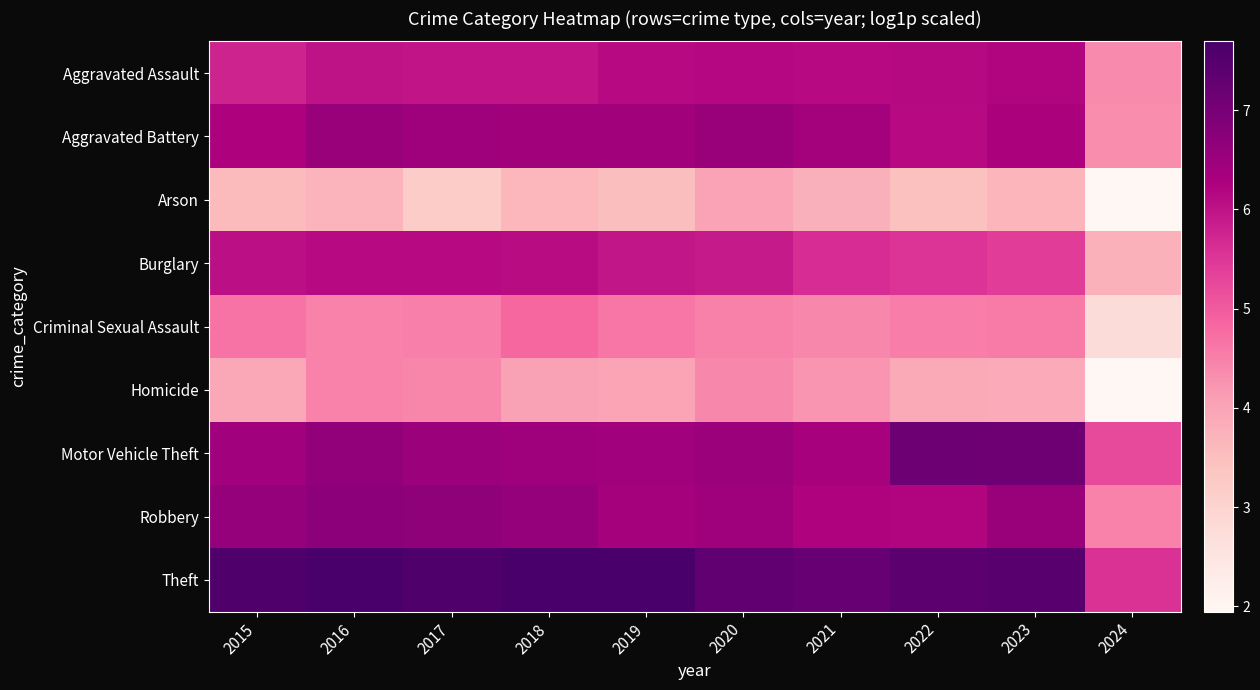

At which category does the chart reach its minimum across all series?

2024